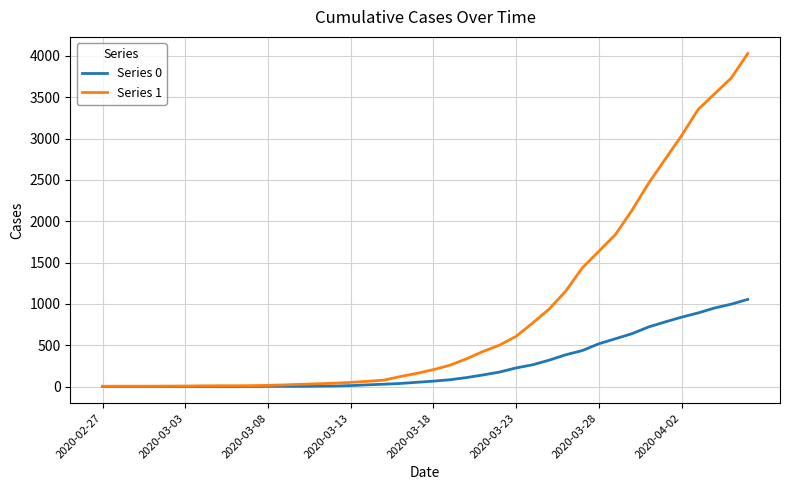

Which series has the widest spread of values?

Series 1